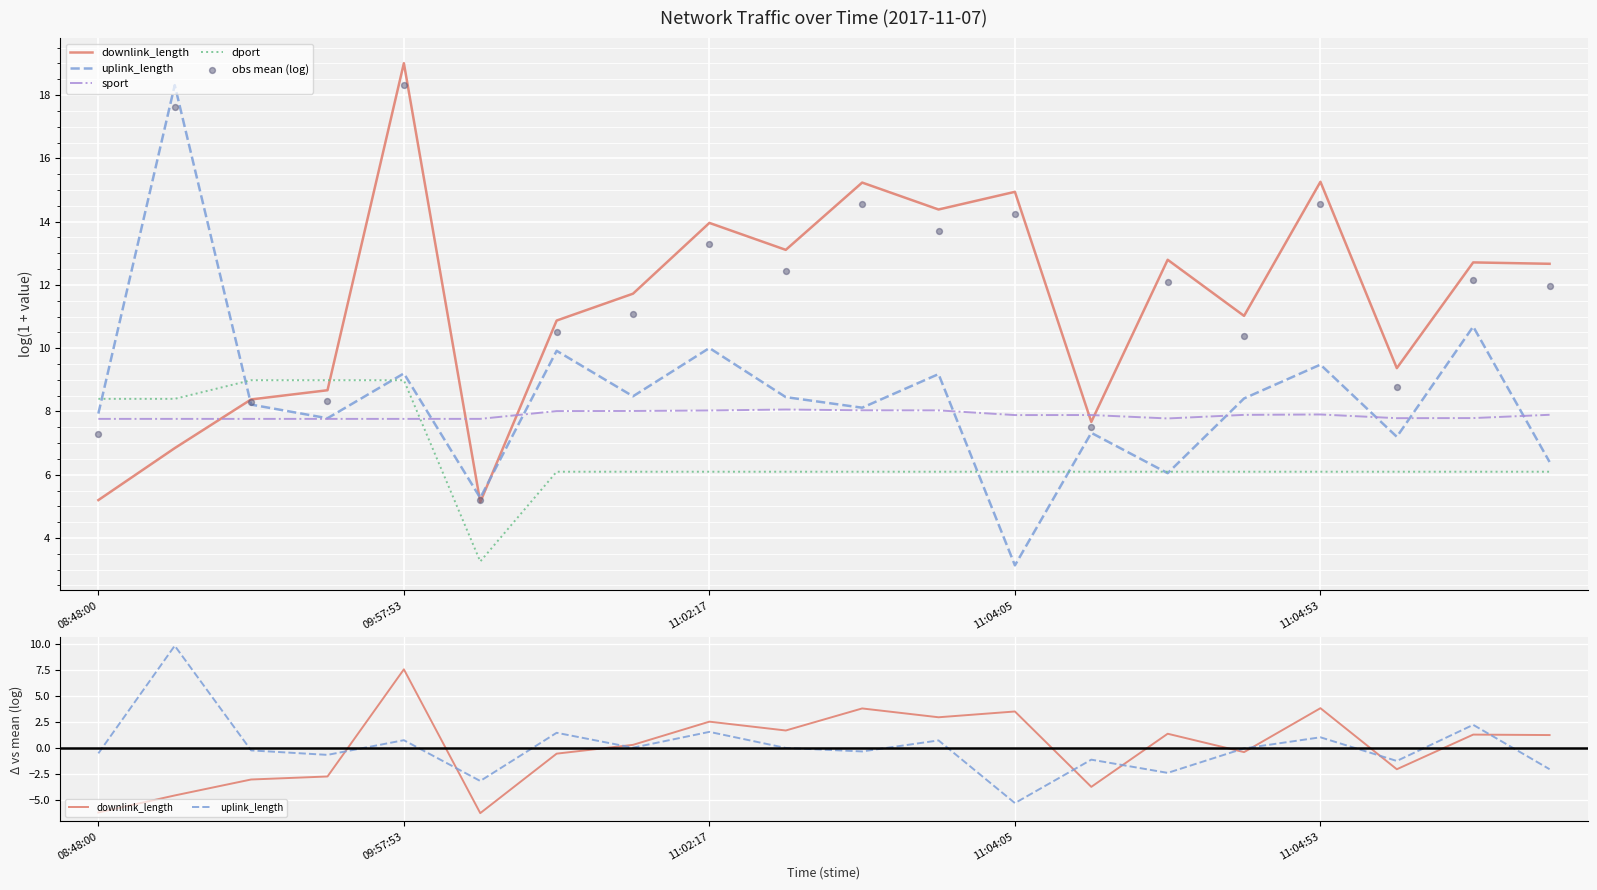

Which series reaches the maximum Y coordinate?

obs mean (log)